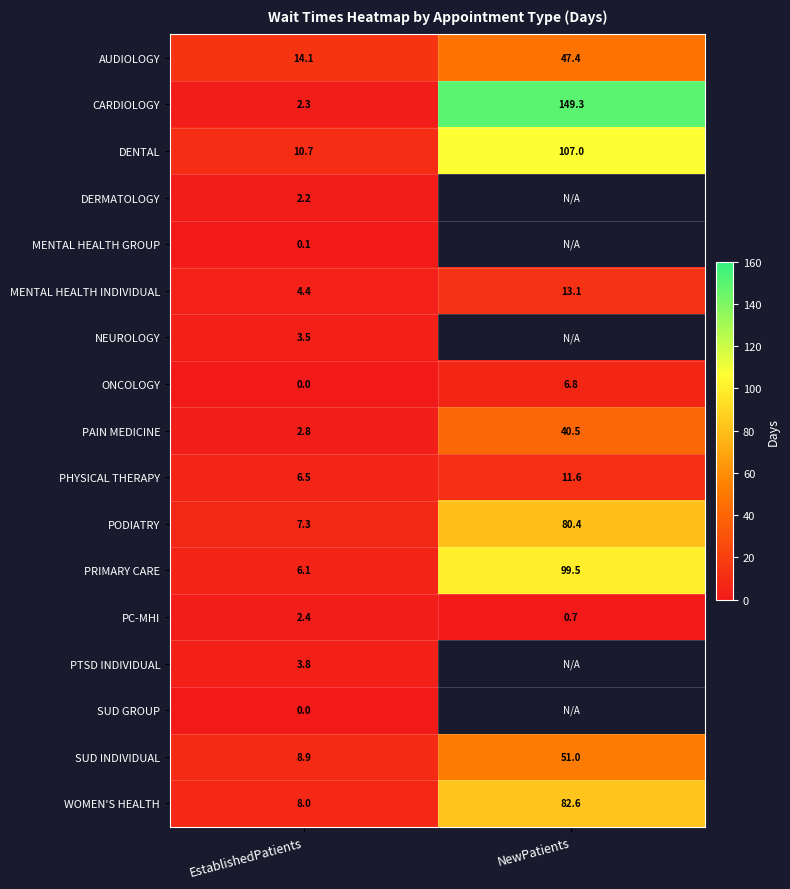

Count the number of categories in the chart.

2